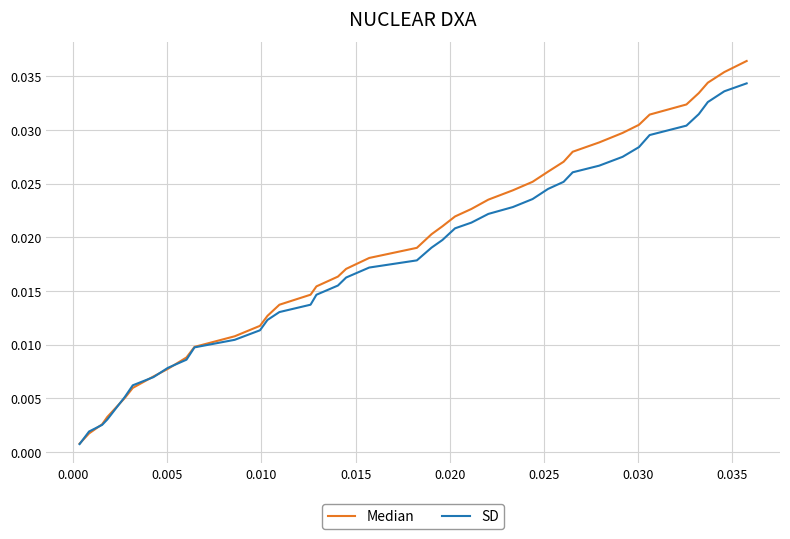

List the series in order of their peak value, highest first.

Median, SD